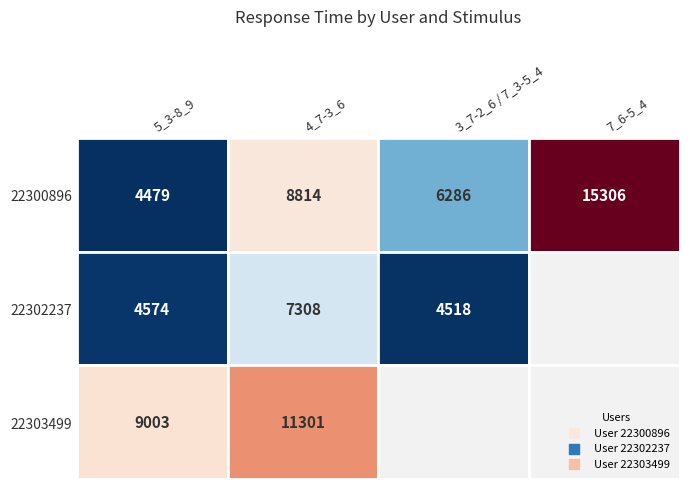

List the series in order of their overall mean, lowest first.

22302237, 22303499, 22300896